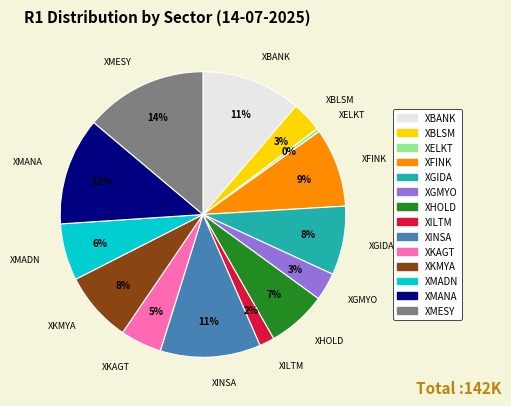

To the nearest percent, what percentage of the pie is XMADN?

6%